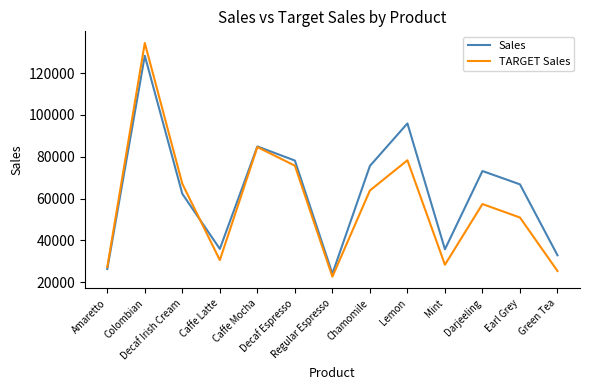

What is the greatest value displayed?

134380